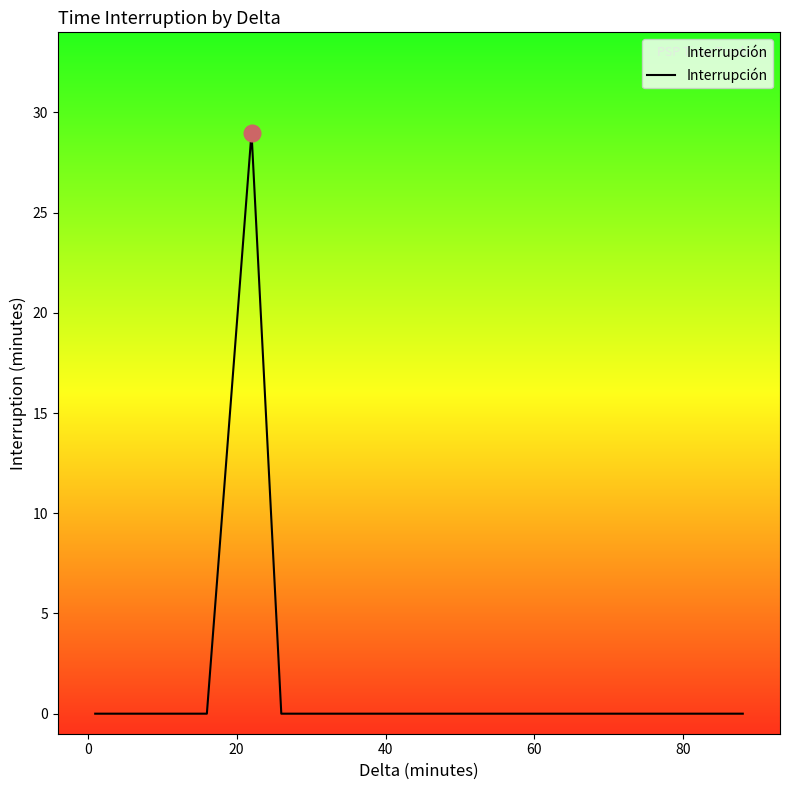

What is the greatest value displayed?

29